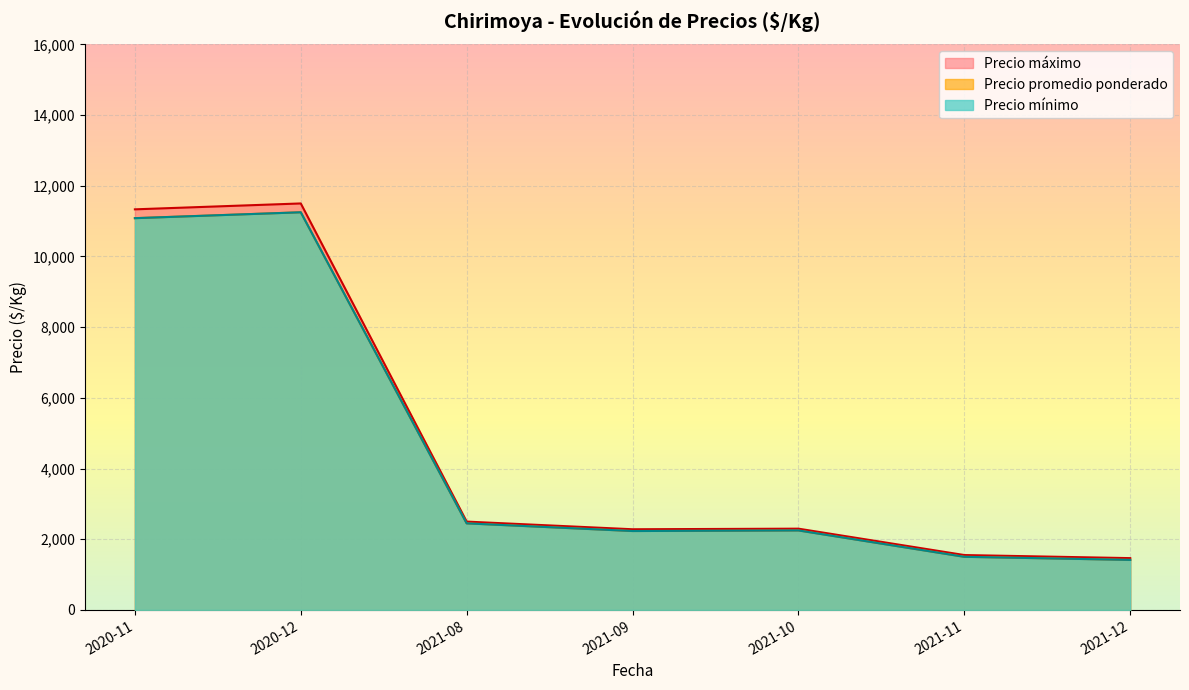

At which label is Precio máximo closest to 7300?

2020-11